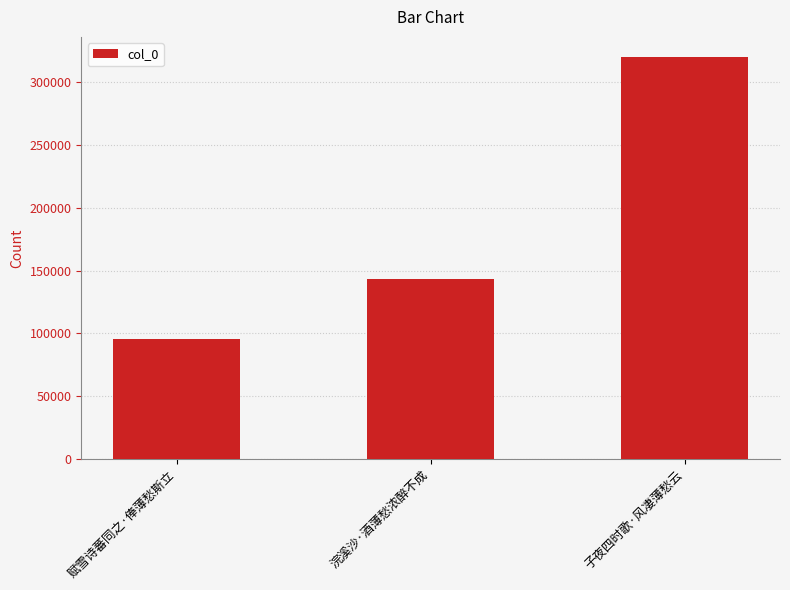

What position from the left is 浣溪沙·酒薄愁浓醉不成?

2